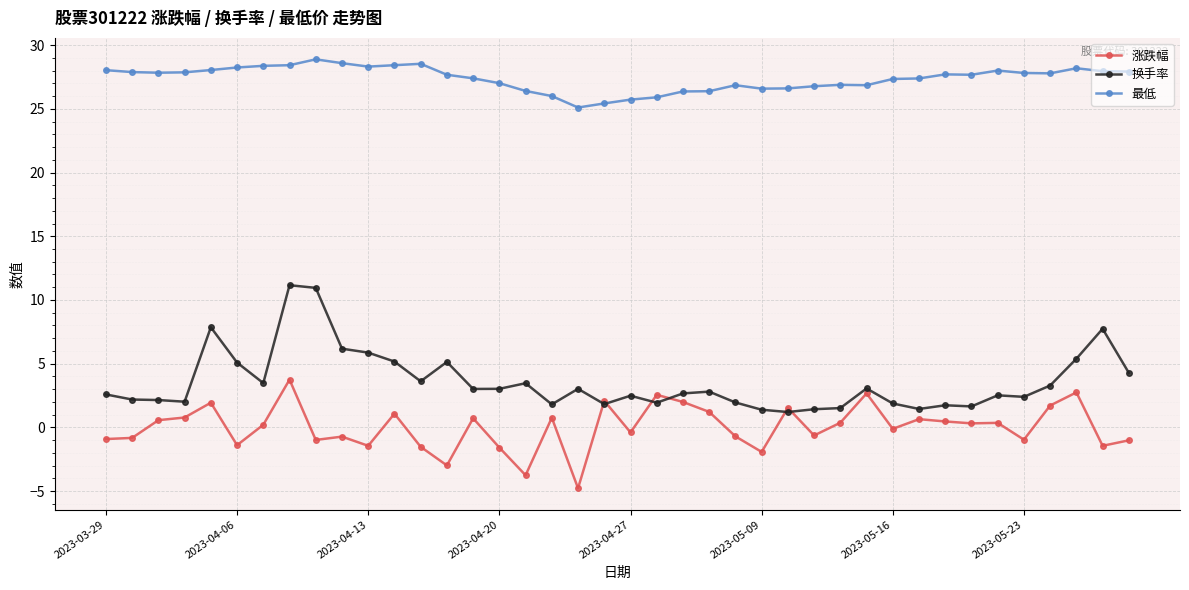

Which series has the largest total across all categories?

最低